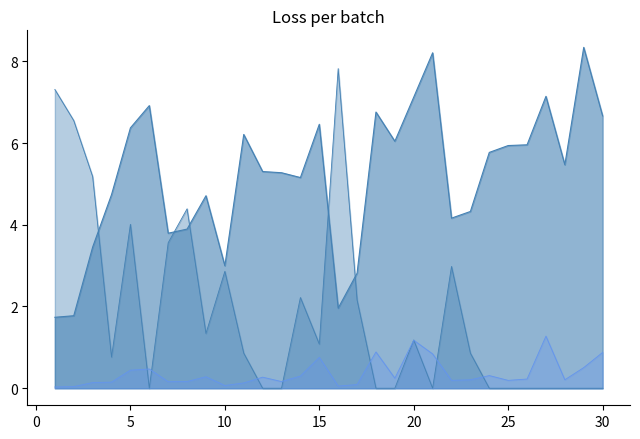

In Pij_line, how many points are higher than both neighbors (excluding endpoints)?

8